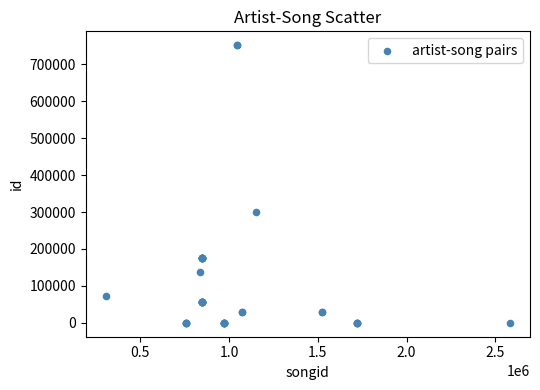

What Y value in the scatter plot is closest to 375696?

300423